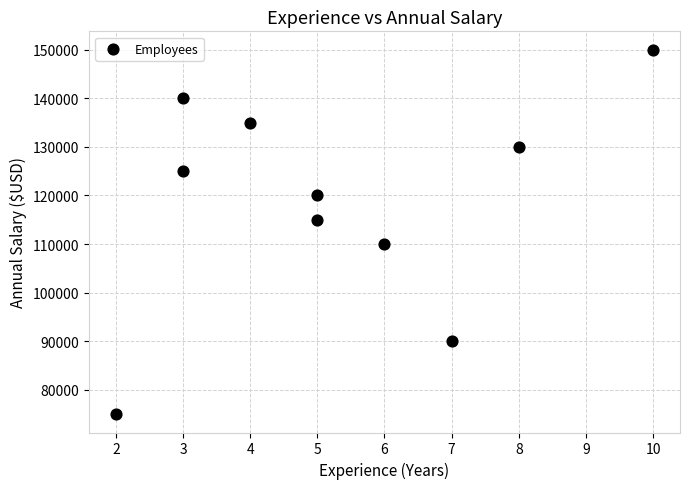

What is the average Y value?

119000